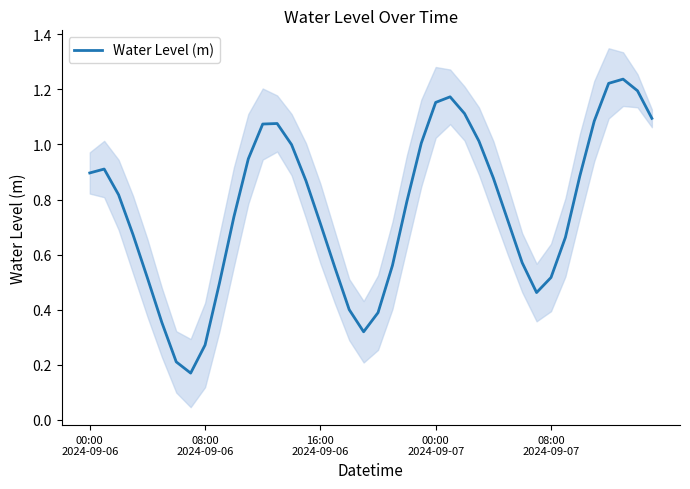

Where is the data nearest to the value 0?

7